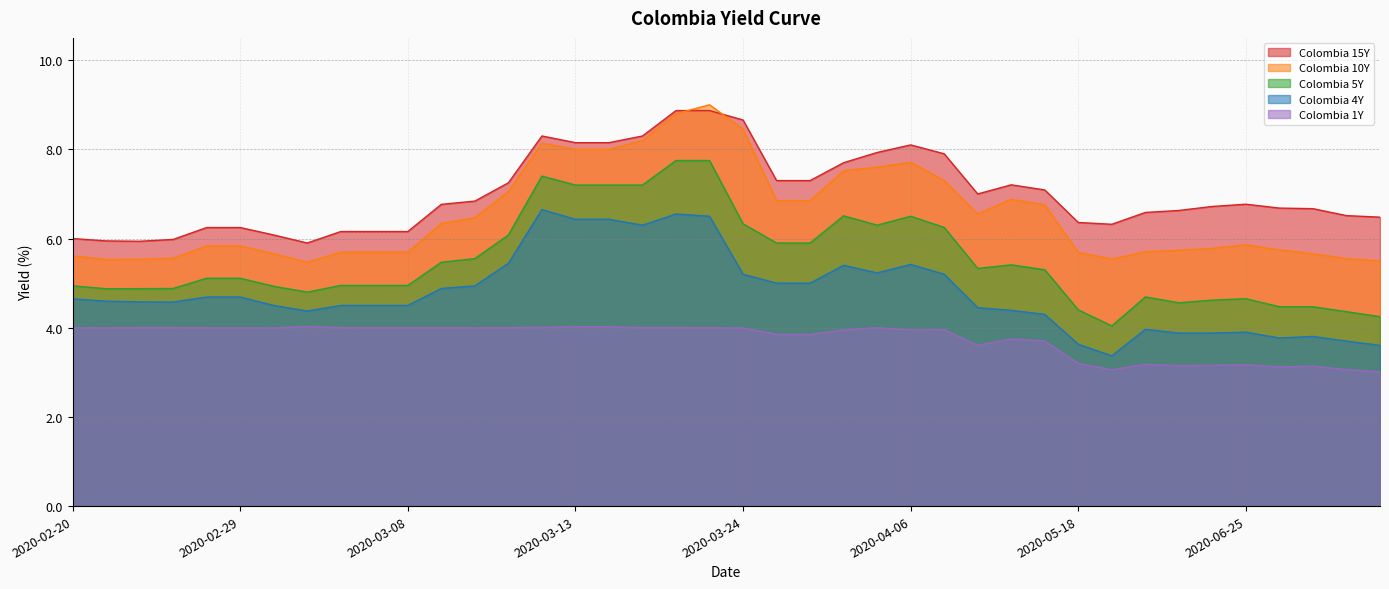

Is it true that Colombia 5Y equals 4.9 at 2020-02-20?

True